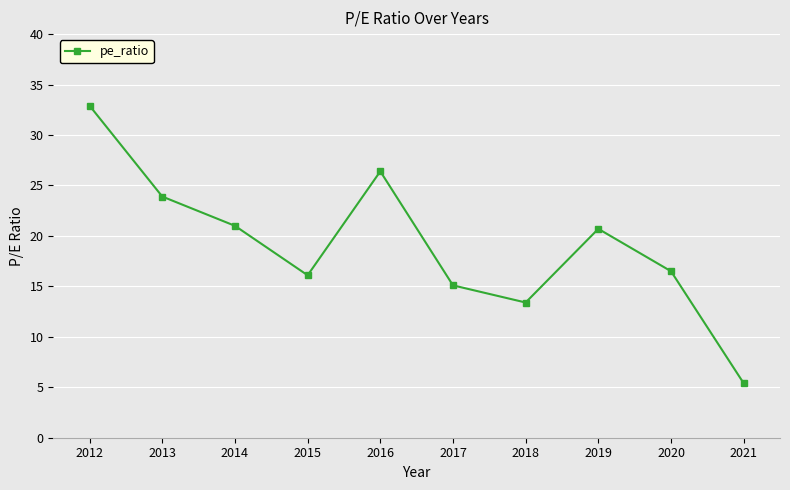

What is the difference between the values at 2015 and 2012?

16.8